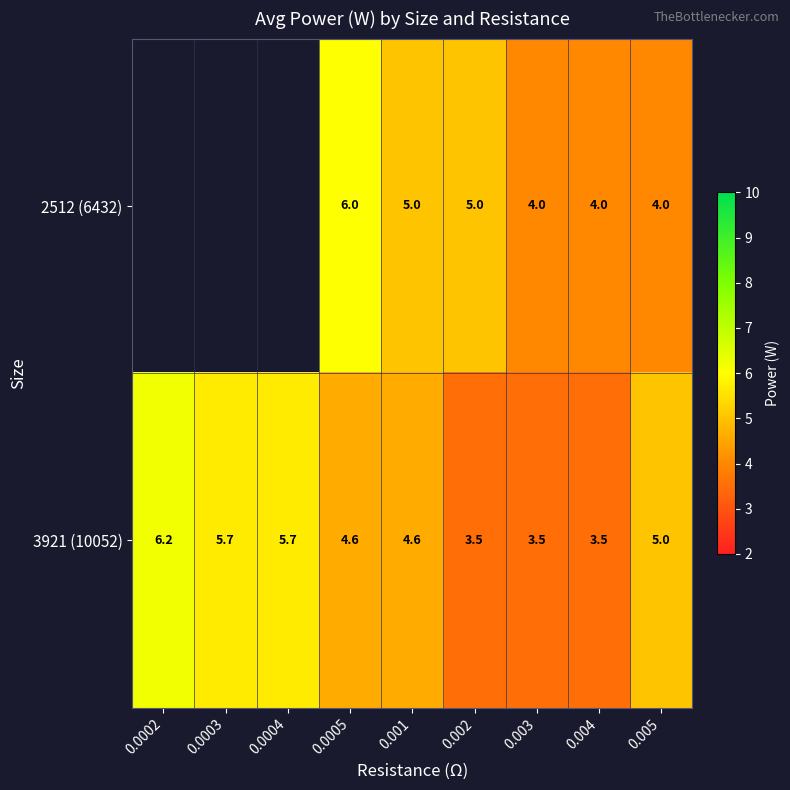

What is the total value across all series at 0.002?

8.5